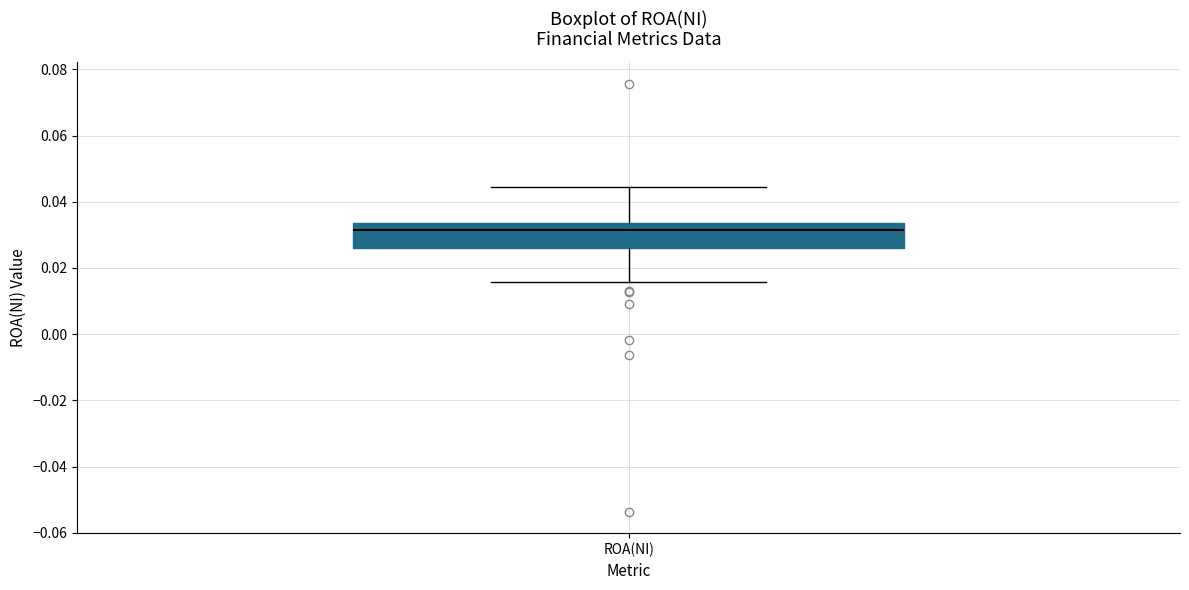

Where does the upper whisker of the box for ROA(NI) end on the y-axis? The values are not printed on the chart, so give them approximately, as read against the axis.

0.044